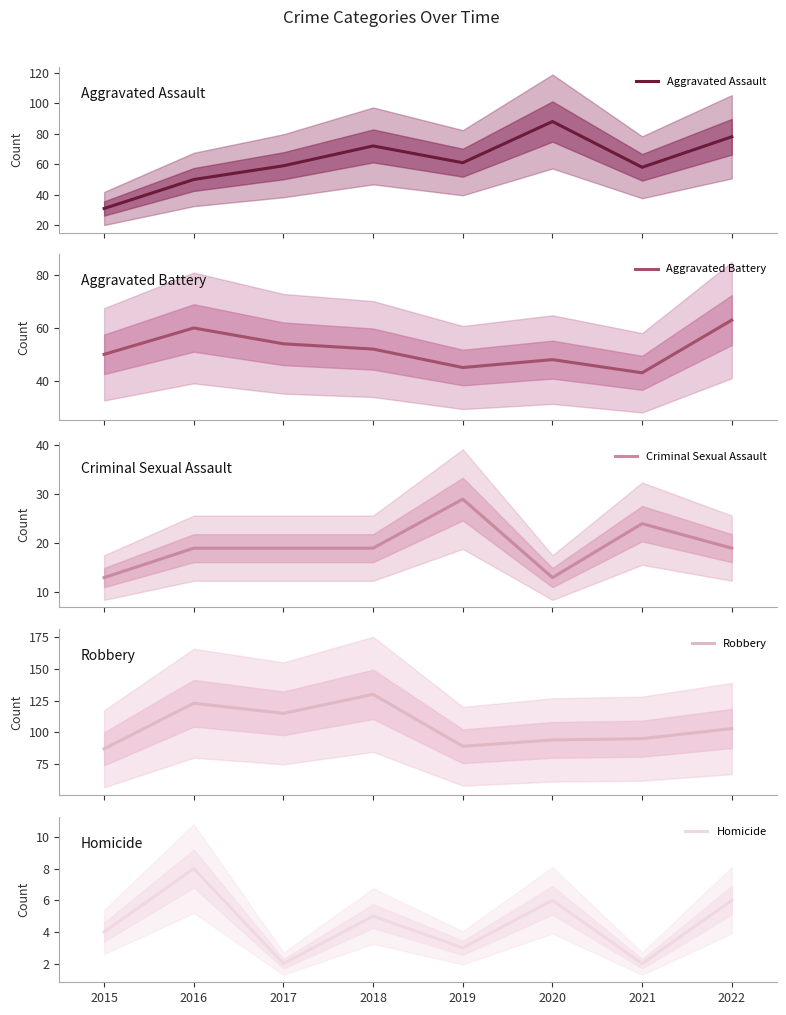

How many data points in Robbery are above 103?

3